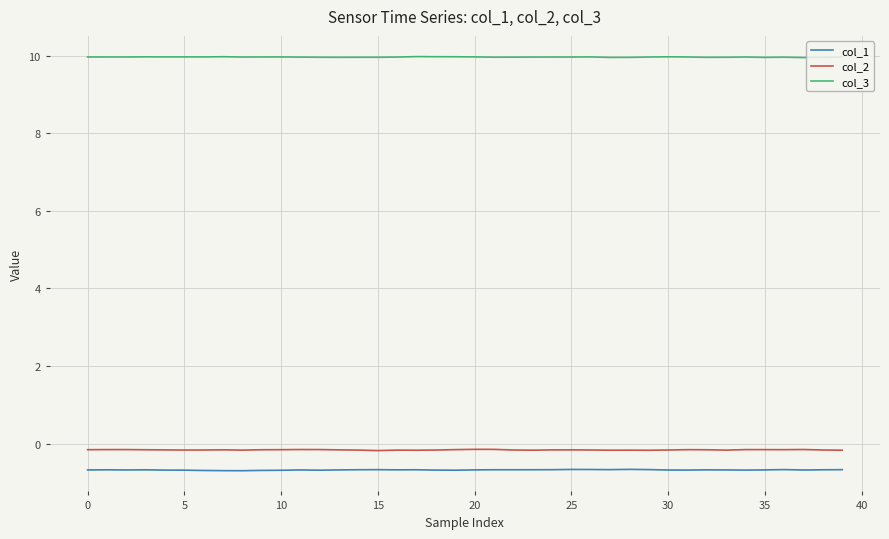

What is the minimum value shown in the chart?

-0.7